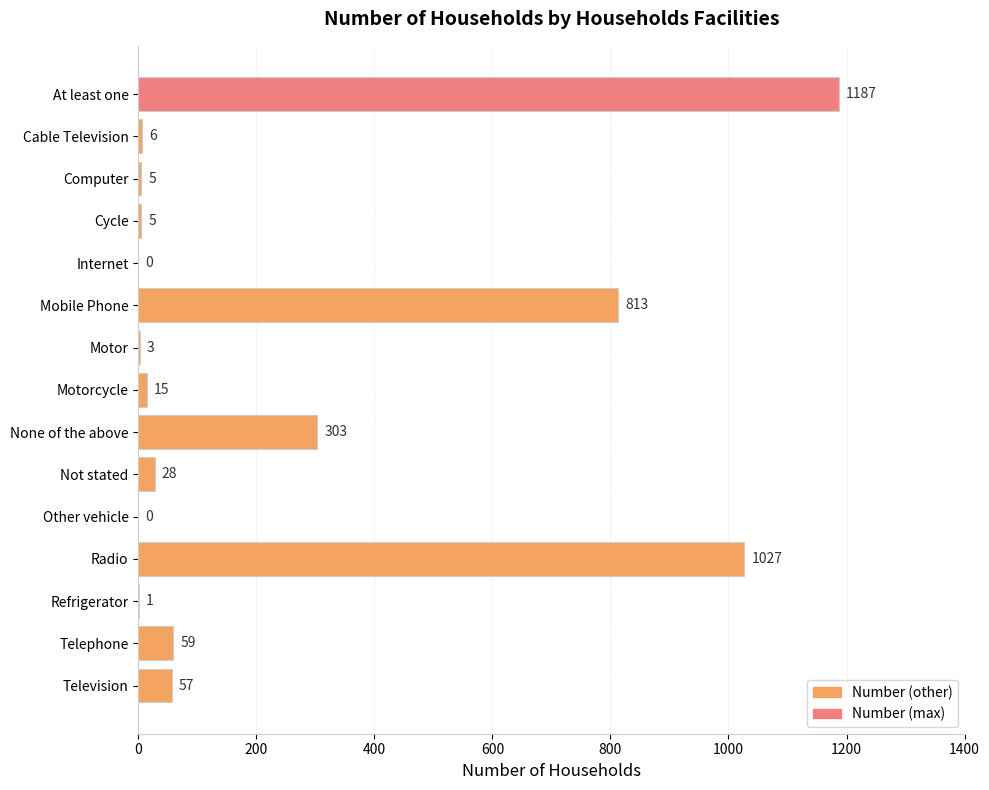

Where is the data nearest to the value 593?

Mobile Phone